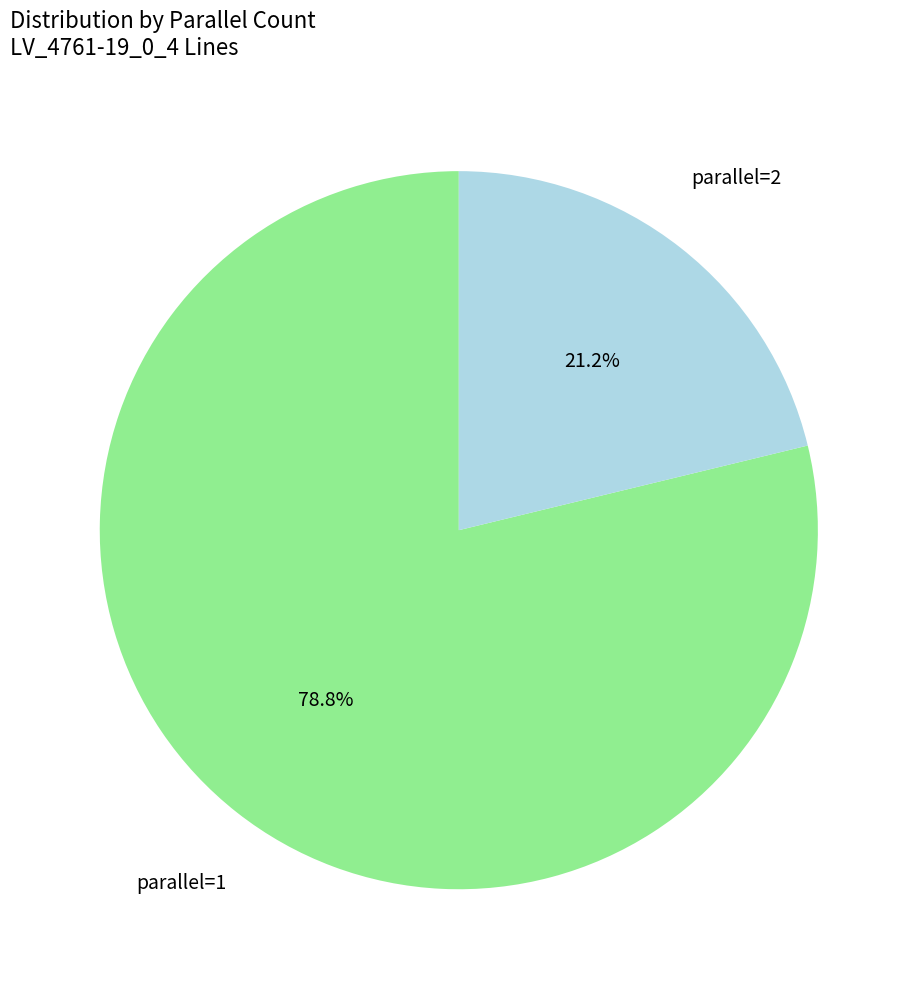

Which category has the smallest portion of the pie?

parallel=2